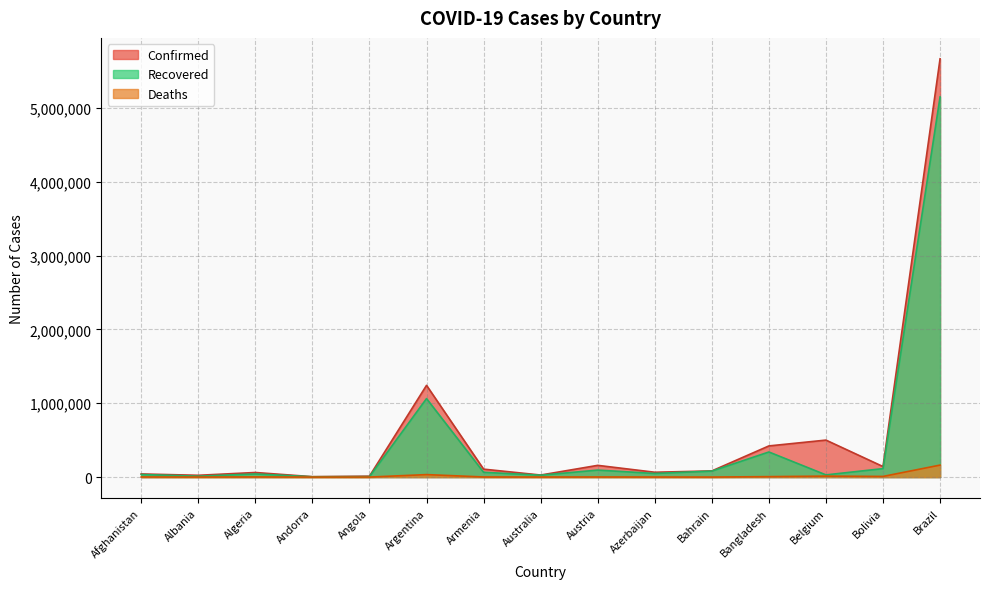

What is the sum of all Confirmed values?

8560599